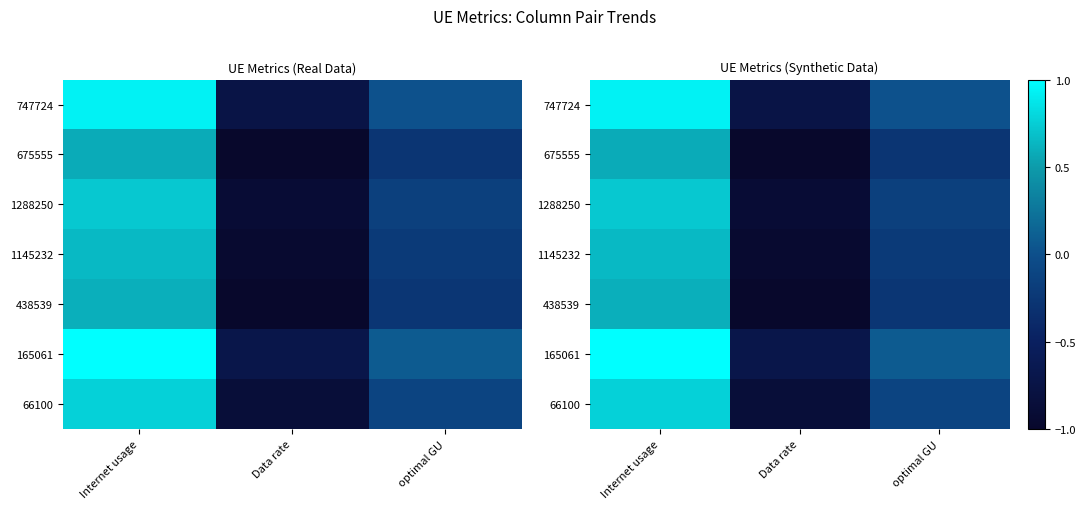

Between optimal GU and Data rate, which is larger?

optimal GU